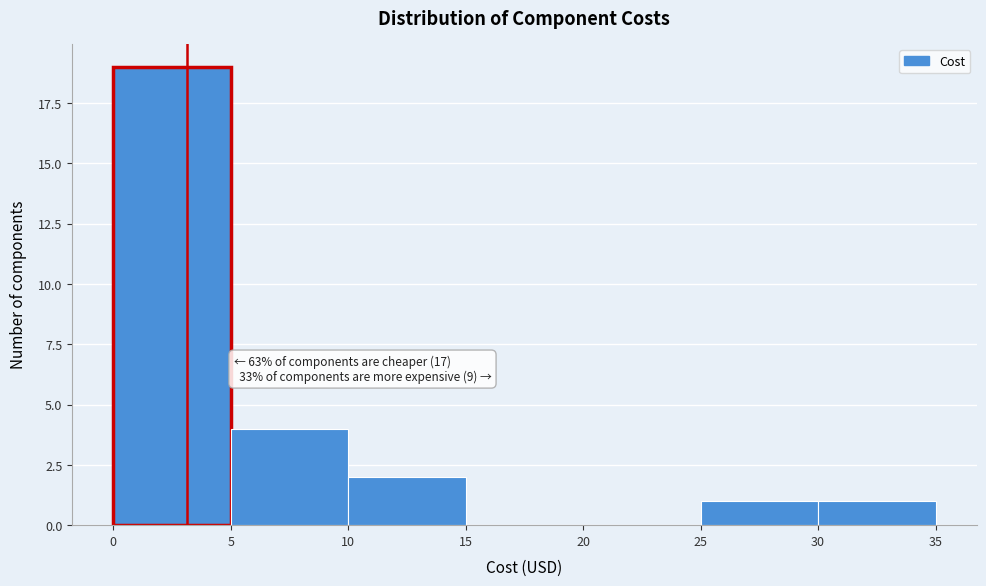

Over which range of the x-axis is the bar tallest?

0 to 5